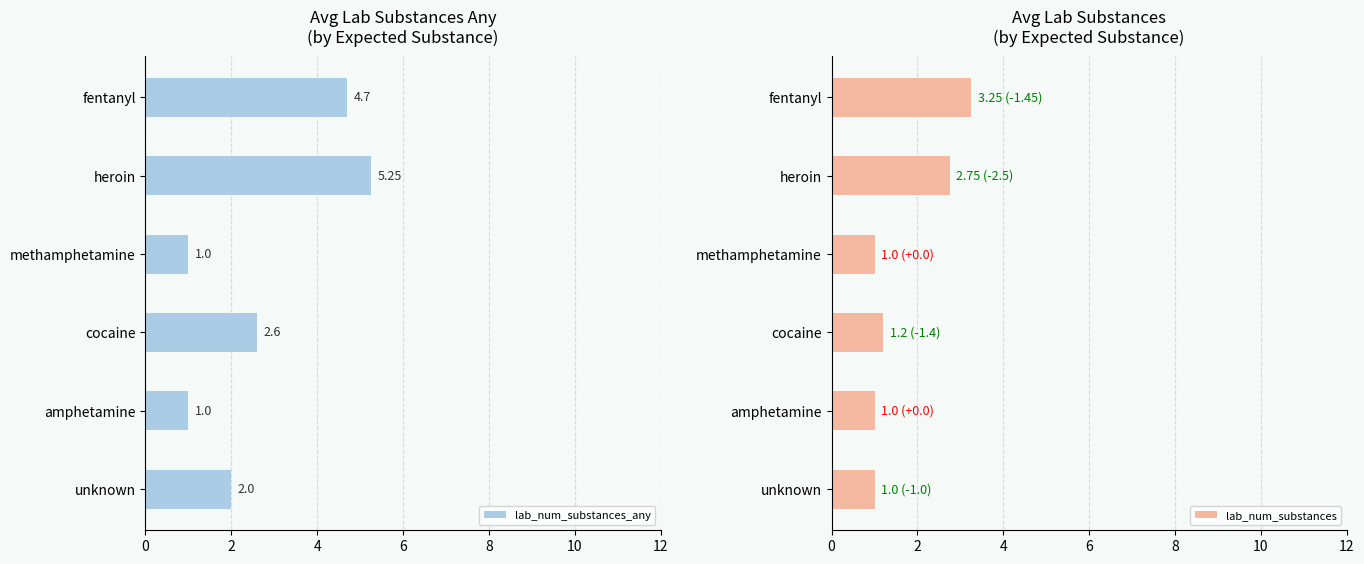

What is the sum of all lab_num_substances values?

10.2